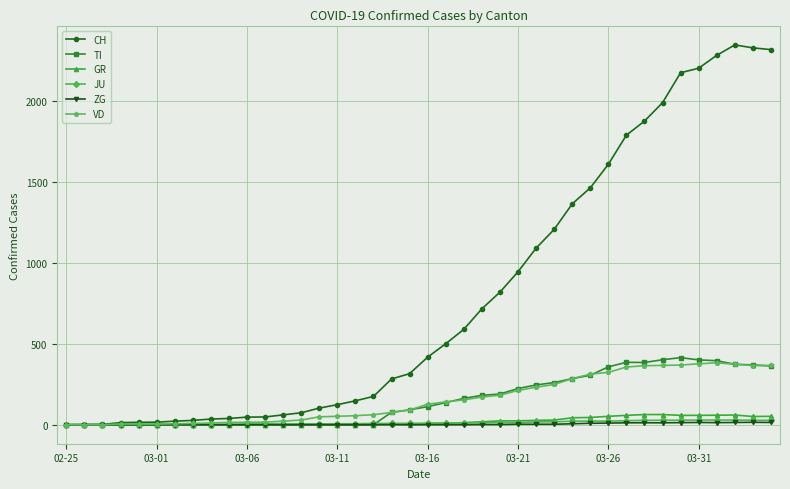

Which series has the widest spread of values?

CH